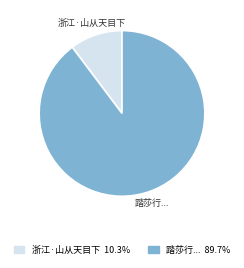

What is the largest slice in the pie chart?

踏莎行...